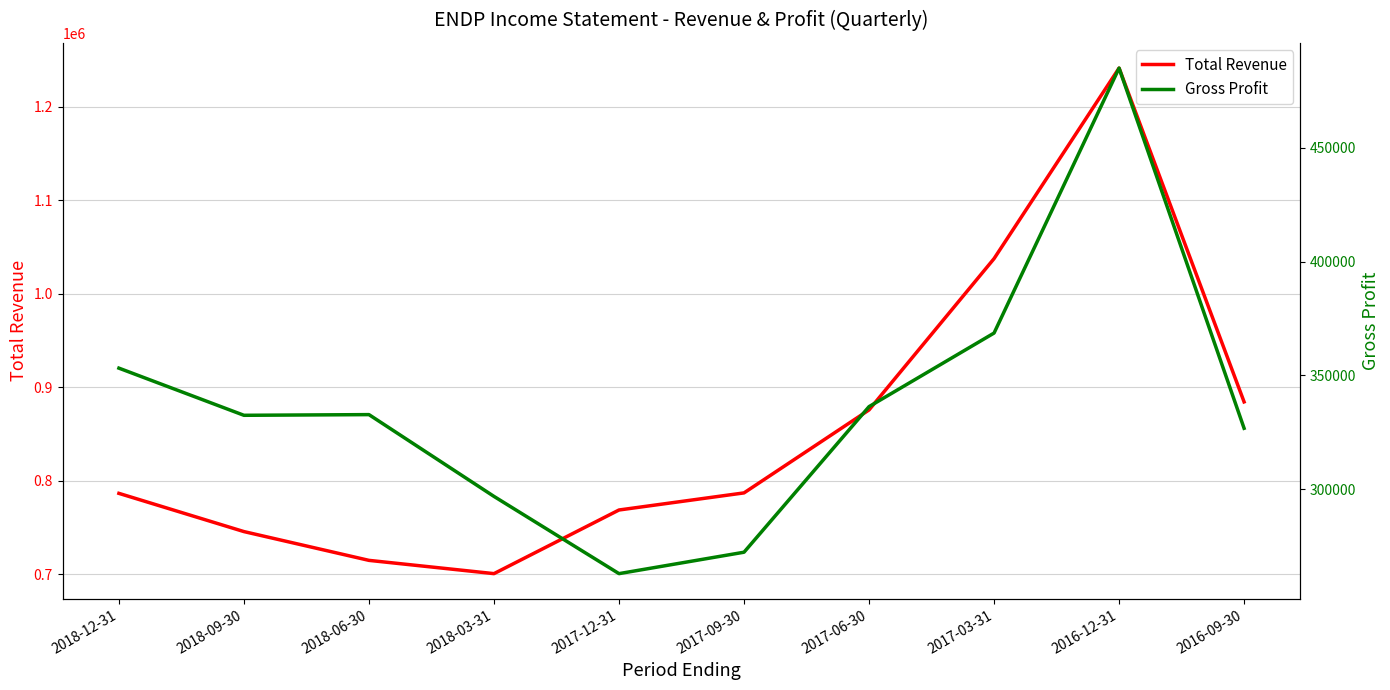

What is the label of the 5th point from the left?

2017-12-31